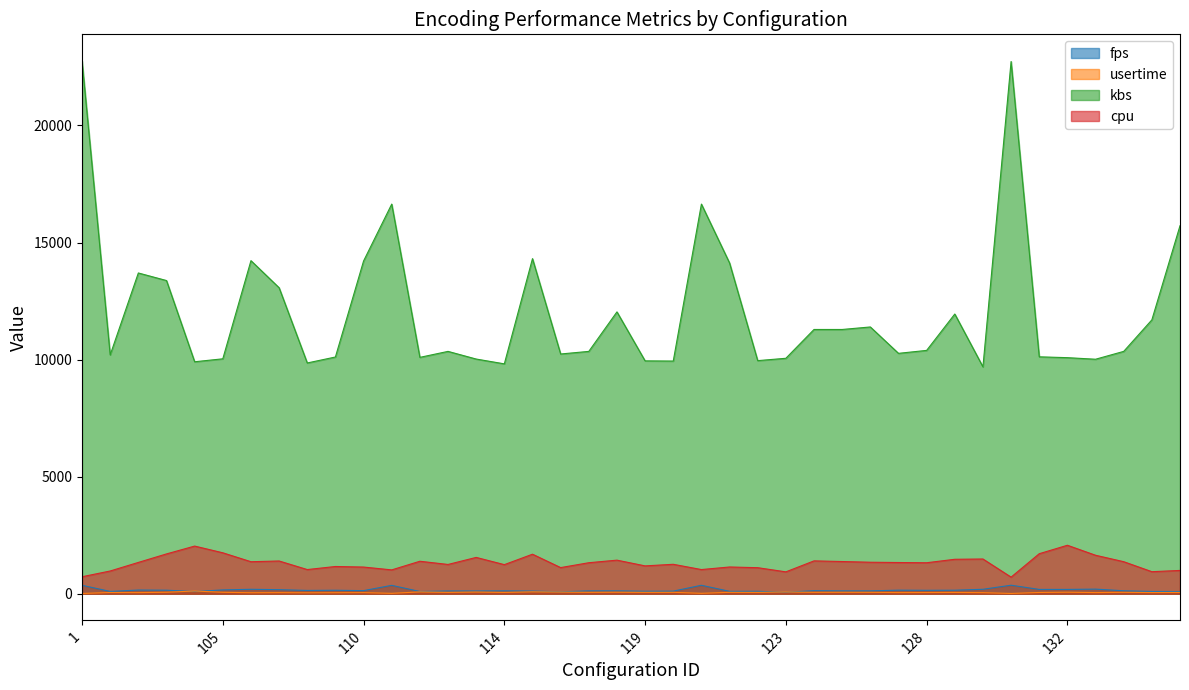

Is the value of kbs at 109 greater than the value of cpu at 105?

Yes